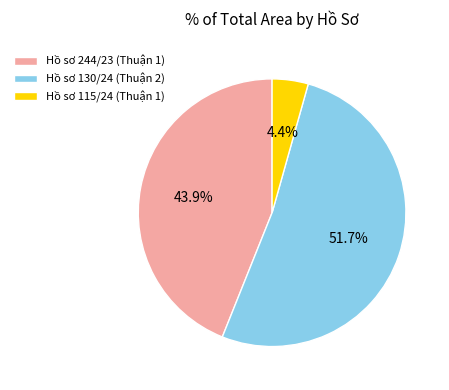

To the nearest percent, what percentage of the pie is Hồ sơ 244/23 (Thuận 1)?

44%